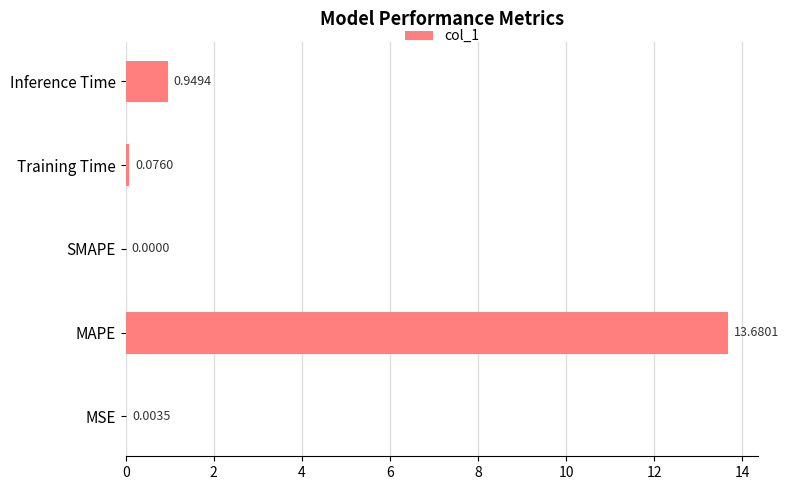

What is the change in value from SMAPE to Training Time?

+0.1